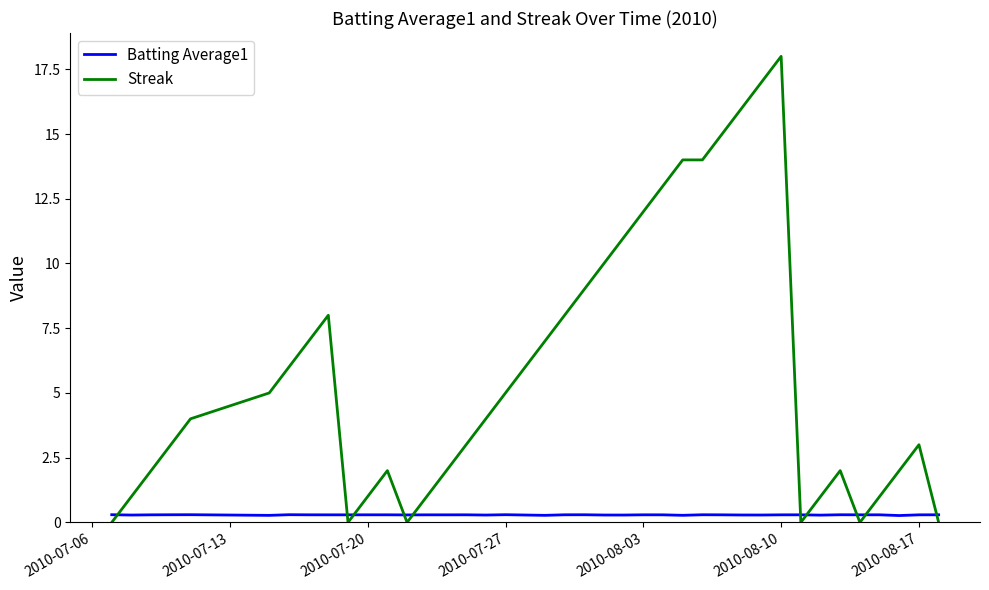

Which series has the largest total across all categories?

Streak